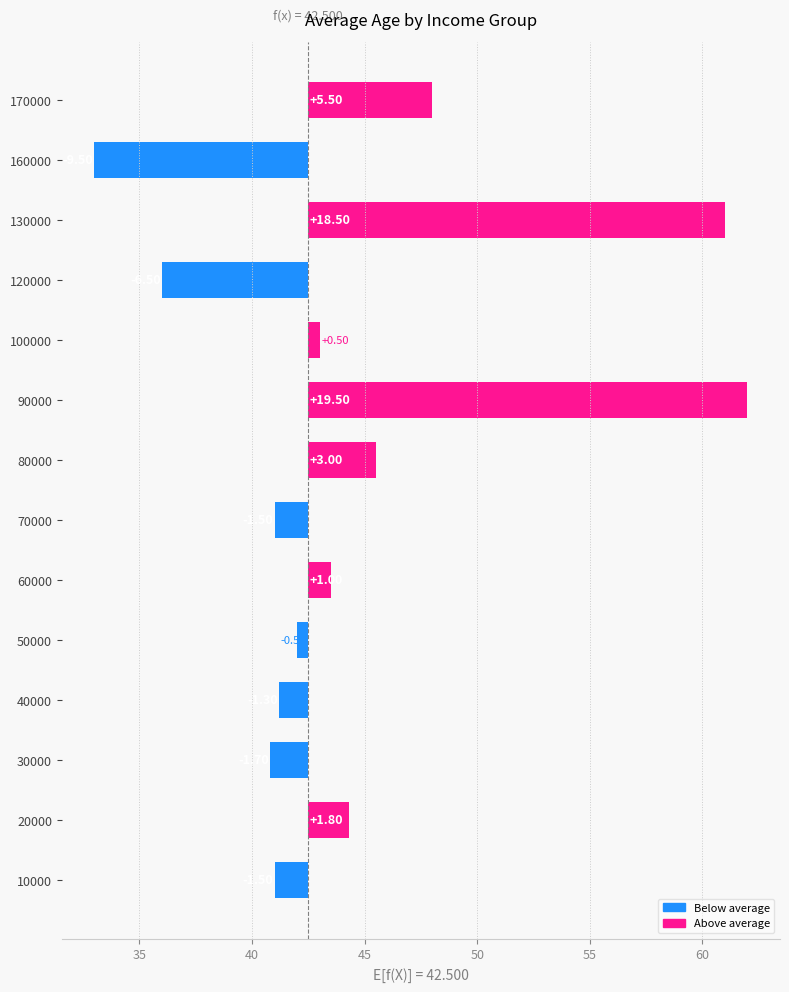

What is the smallest value displayed?

-9.5